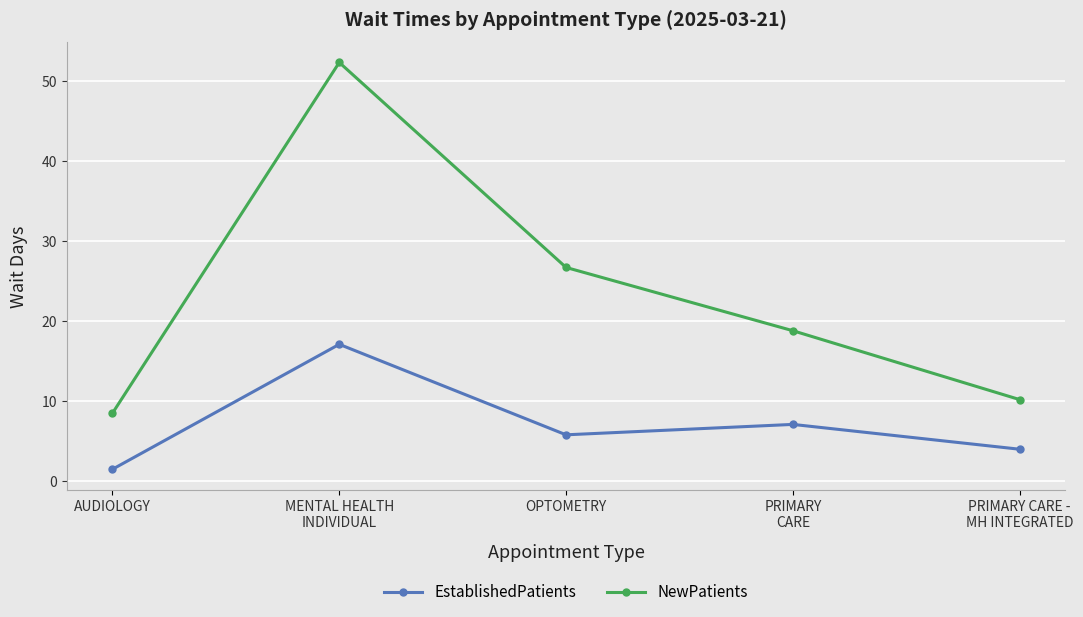

Is the value of NewPatients at PRIMARY
CARE greater than the value of EstablishedPatients at OPTOMETRY?

Yes